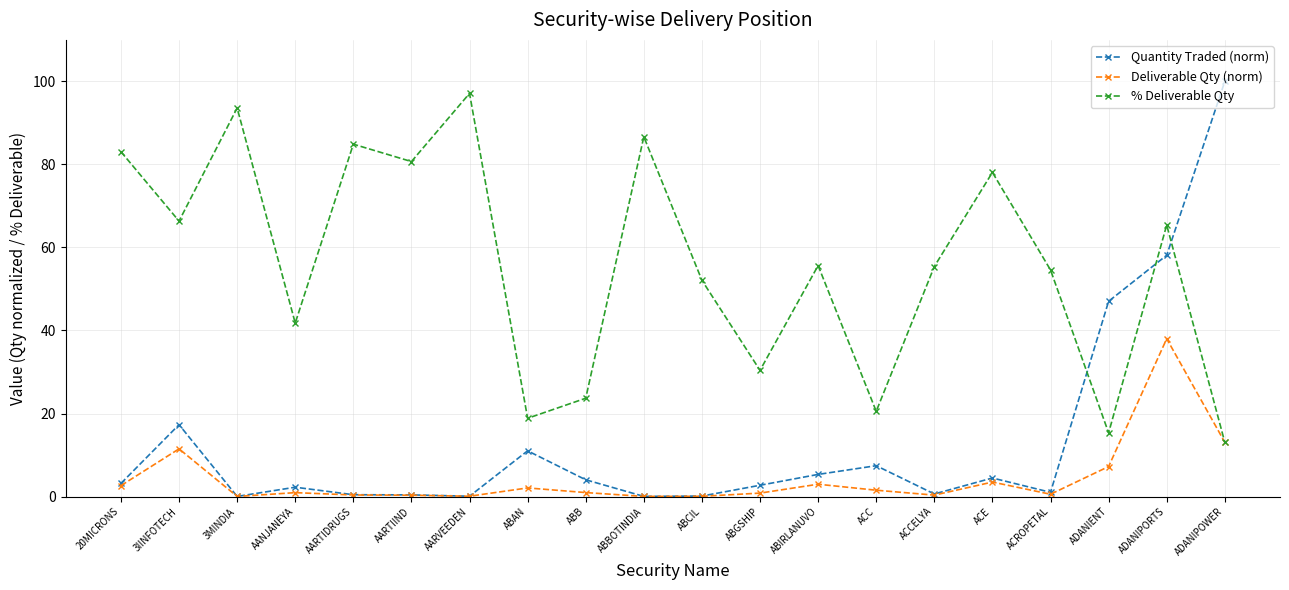

Read the Quantity Traded (norm) value at ADANIPORTS.

58.1